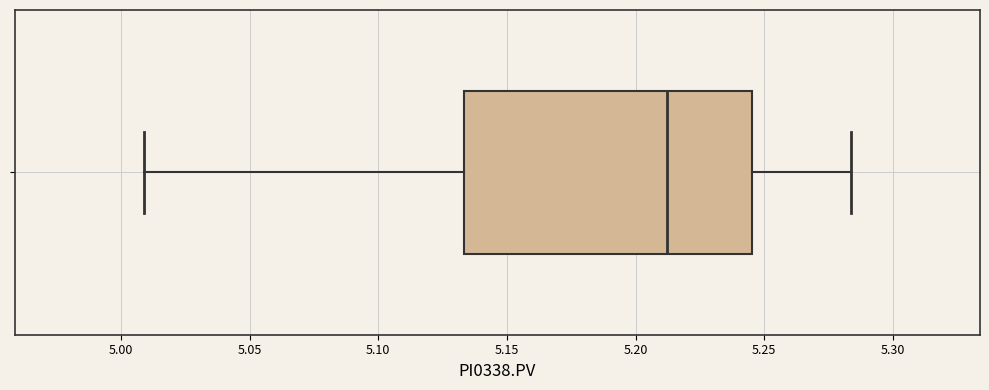

Read this box plot against the x-axis: the position of the median line, the range covered by the box, and the ends of both whiskers. The values are not printed on the chart, so give them approximately, as read against the axis.

median 5.210, box 5.135 to 5.245, whiskers 5.010 to 5.285